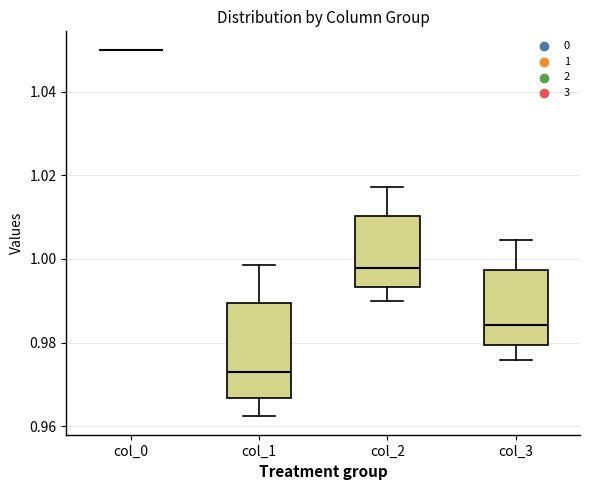

Reading left to right, transcribe this box plot: for each box, give where its median line is, the range the box spans, and where its two whiskers end, as read against the y-axis. The values are not printed on the chart, so give them approximately, as read against the axis.

col_0: box collapsed to a line at 1.050, whiskers 1.050 to 1.050
col_1: median 0.972, box 0.966 to 0.990, whiskers 0.962 to 0.998
col_2: median 0.998, box 0.994 to 1.010, whiskers 0.990 to 1.018
col_3: median 0.984, box 0.980 to 0.998, whiskers 0.976 to 1.004